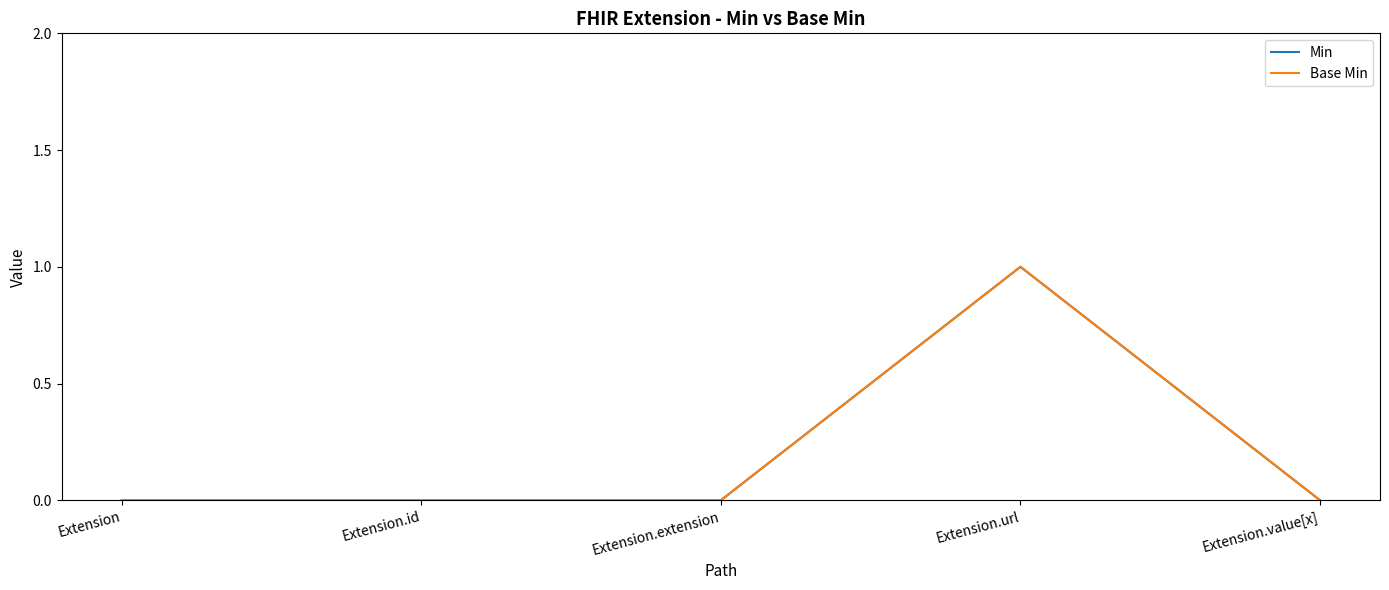

How many lines are shown in the chart?

2